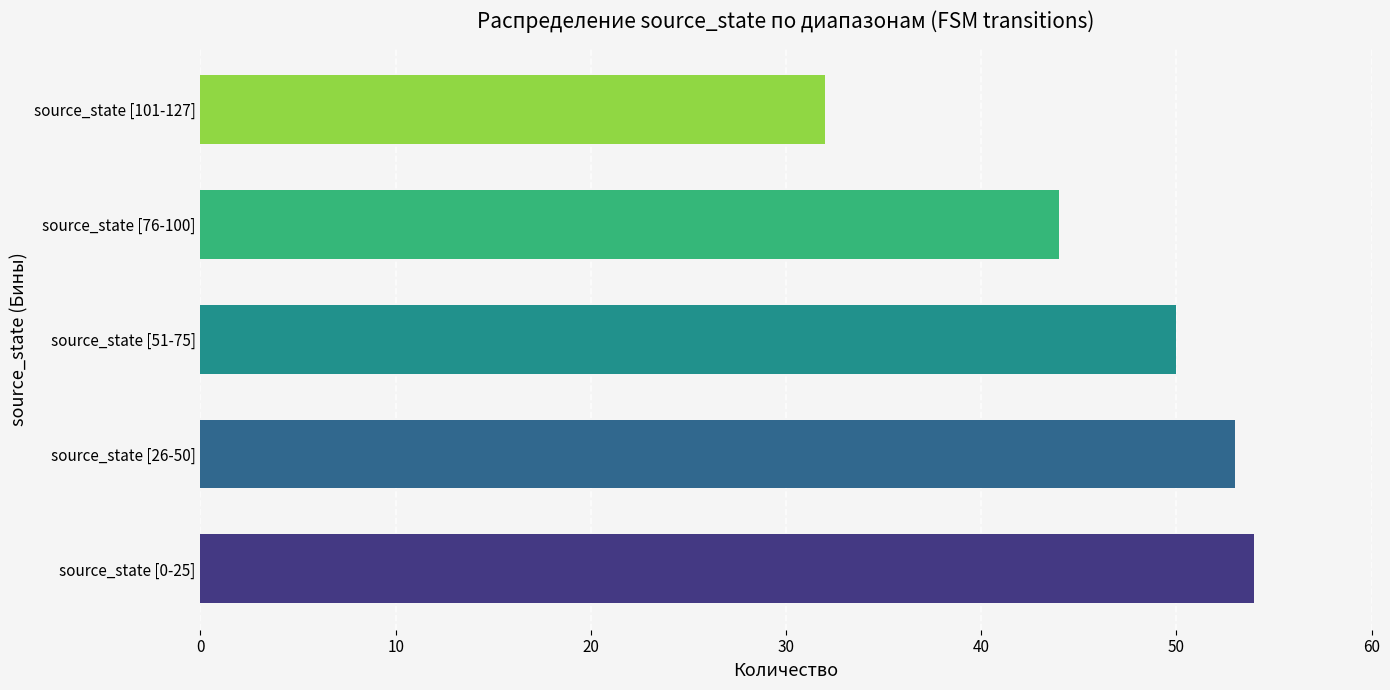

What is the sum of all values?

233